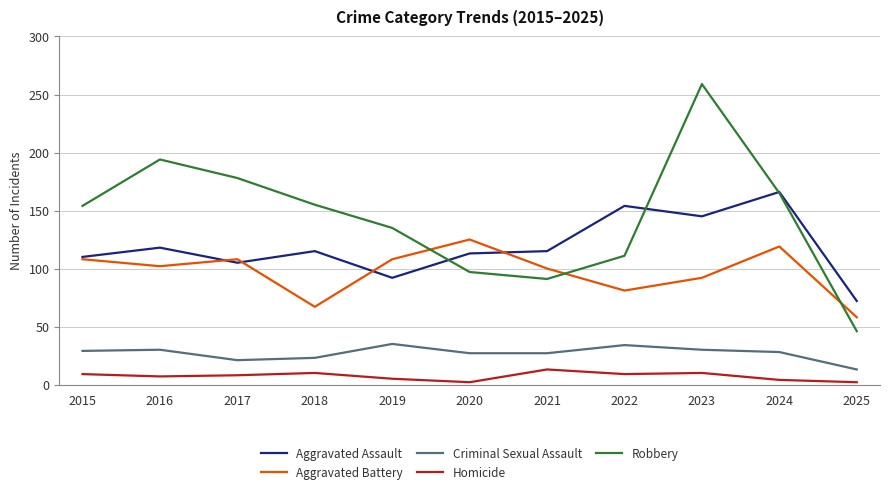

At which label does Aggravated Battery first exceed 102?

2015